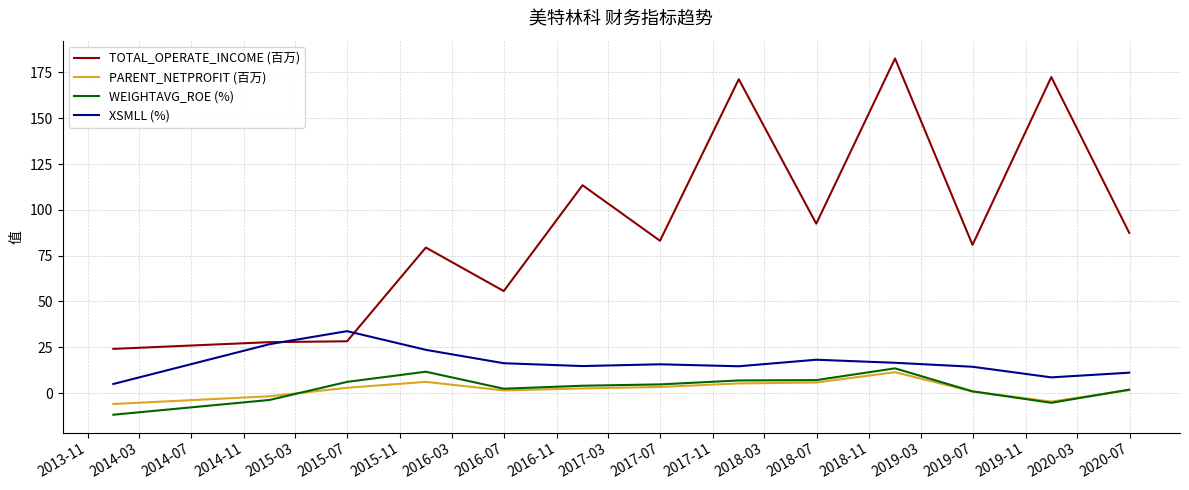

How many lines are shown in the chart?

4